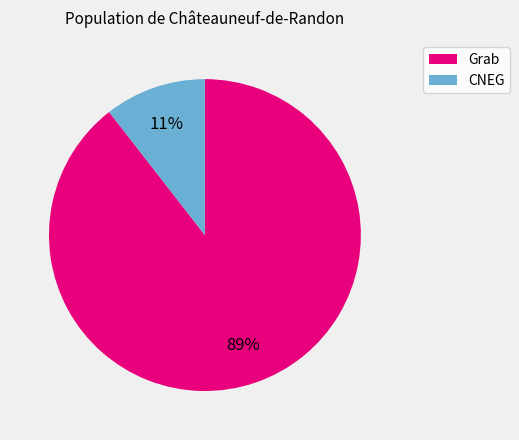

Do CNEG and Grab together represent more than half of the pie?

Yes